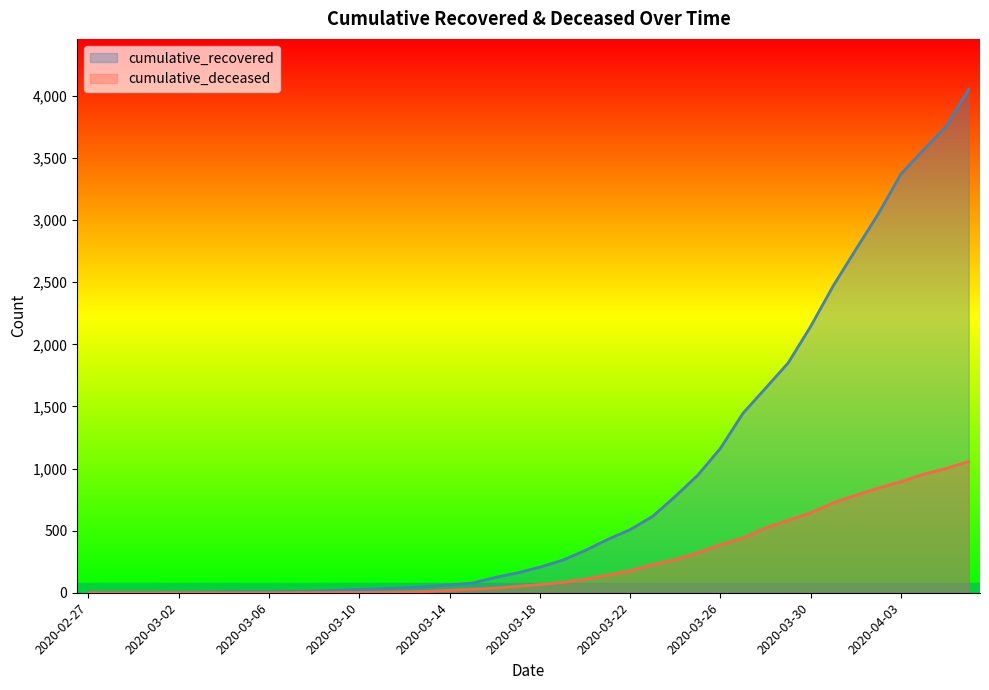

How many lines are shown in the chart?

2